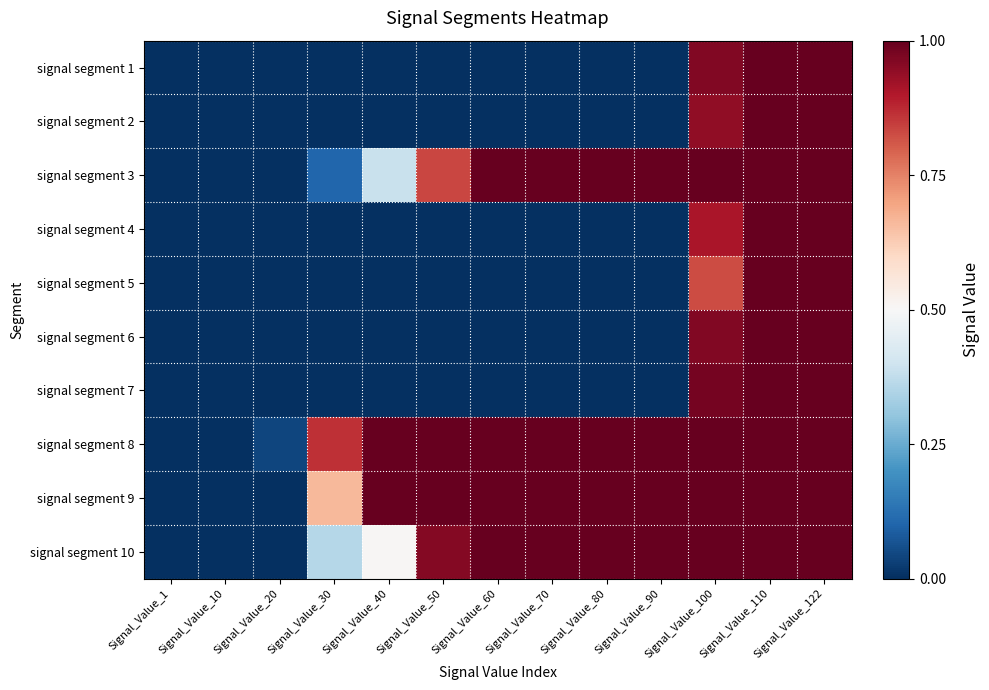

Which series has the largest total across all categories?

signal segment 8